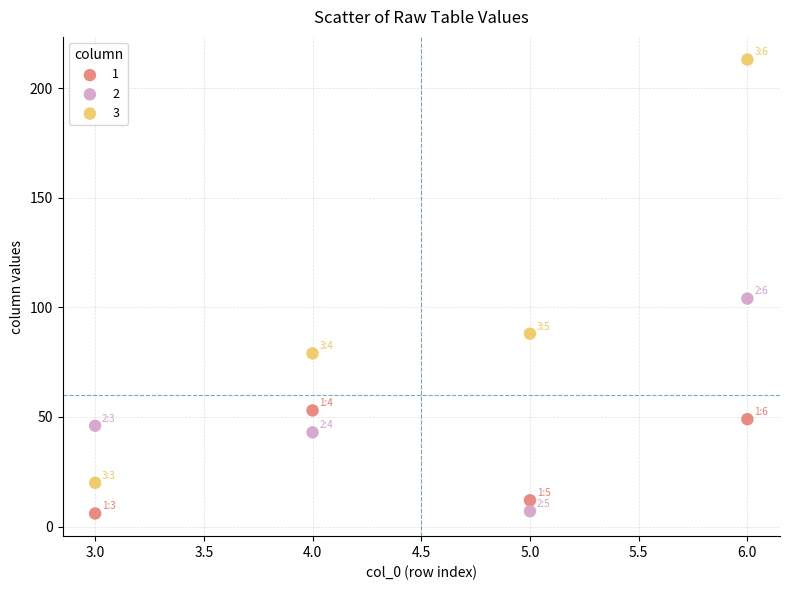

Which series has the widest spread of Y values?

3